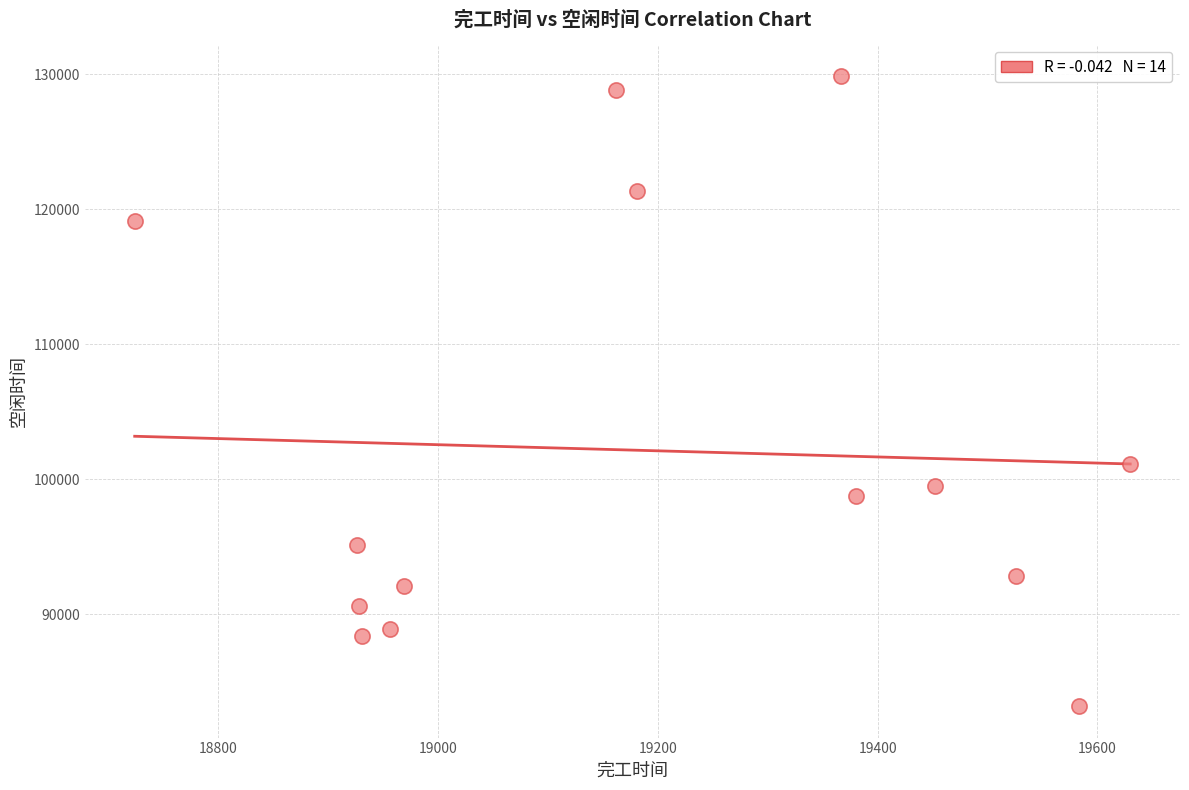

What Y value in the scatter plot is closest to 106517?

101125.1